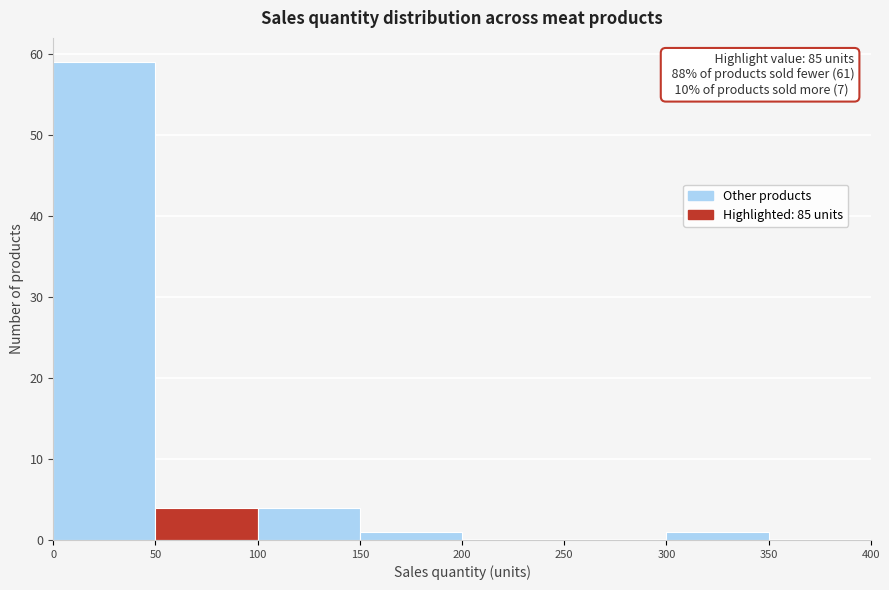

Over which range of the x-axis is the bar tallest?

0 to 50